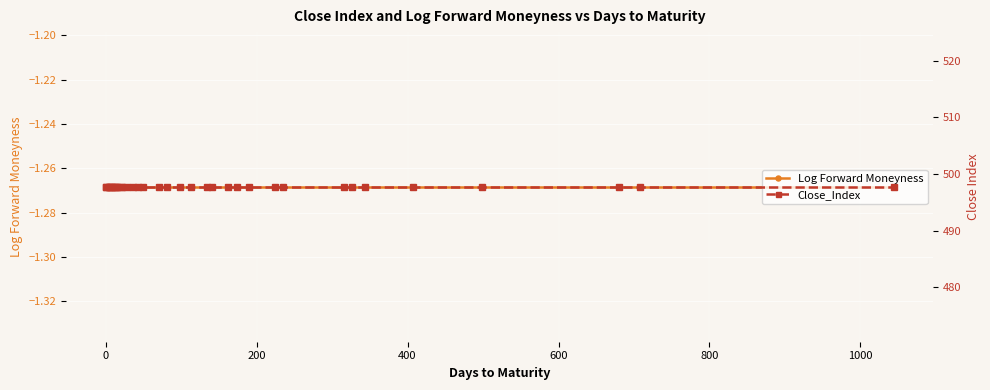

What is the value of the Close_Index point at the 15th from the left?

497.7